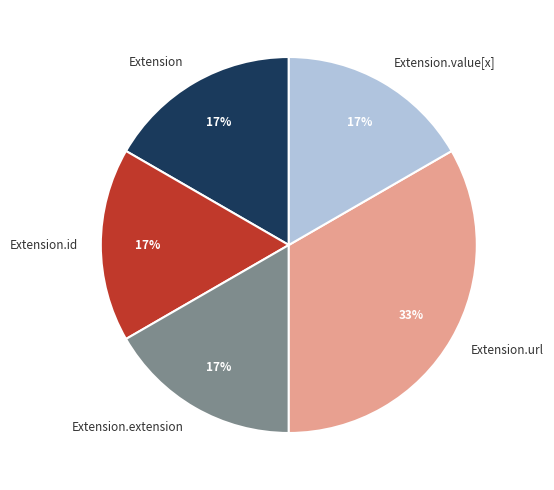

What percentage is the Extension.id slice, to the nearest percent?

17%